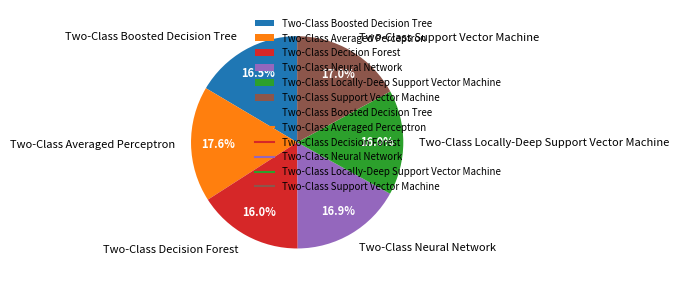

Does any single category account for the majority?

No